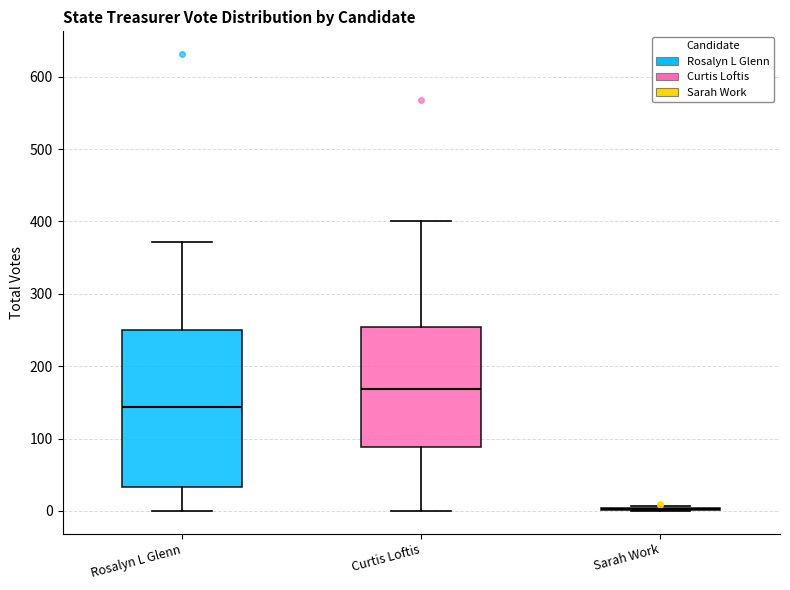

Reading left to right, read every box against the y-axis: the position of its median line, the range the box covers, and the ends of its whiskers. The values are not printed on the chart, so give them approximately, as read against the axis.

Rosalyn L Glenn: median 140, box 30 to 250, whiskers 0 to 370
Curtis Loftis: median 170, box 90 to 250, whiskers 0 to 400
Sarah Work: box collapsed to a line at 0, whiskers 0 to 10